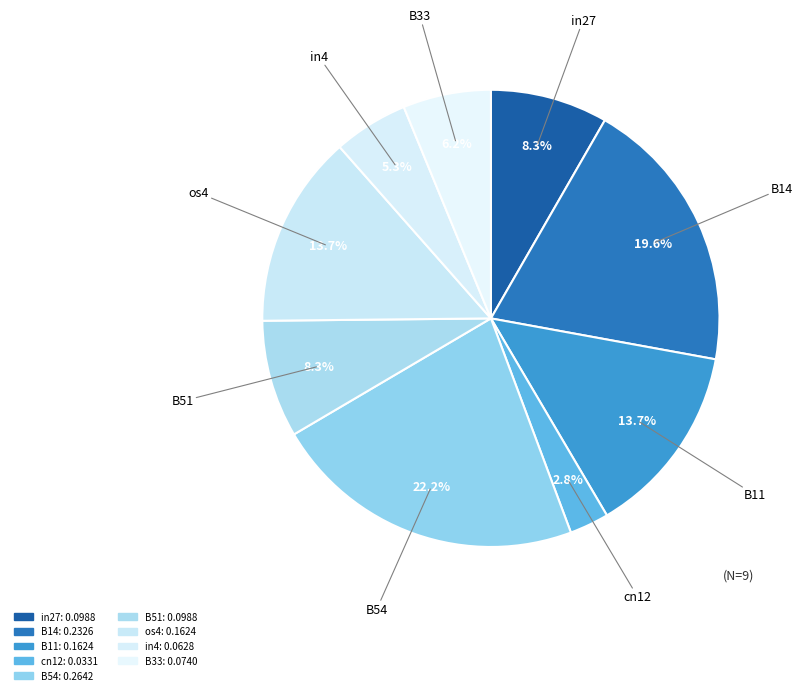

What is the smallest slice in the pie chart?

cn12